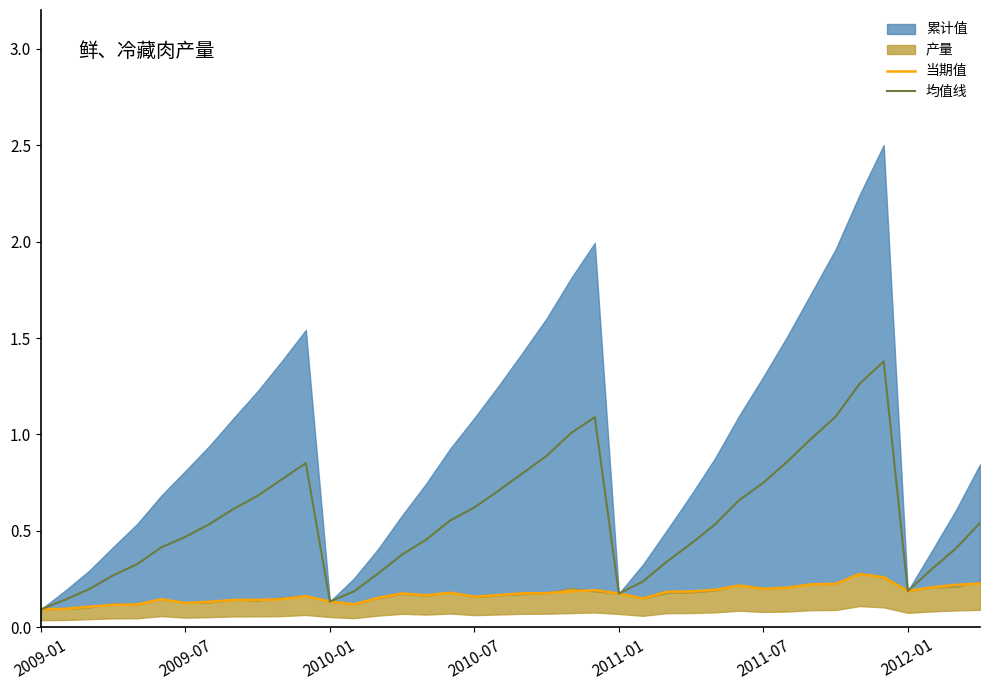

Is it true that 均值线 equals 0.7 at 19?

True